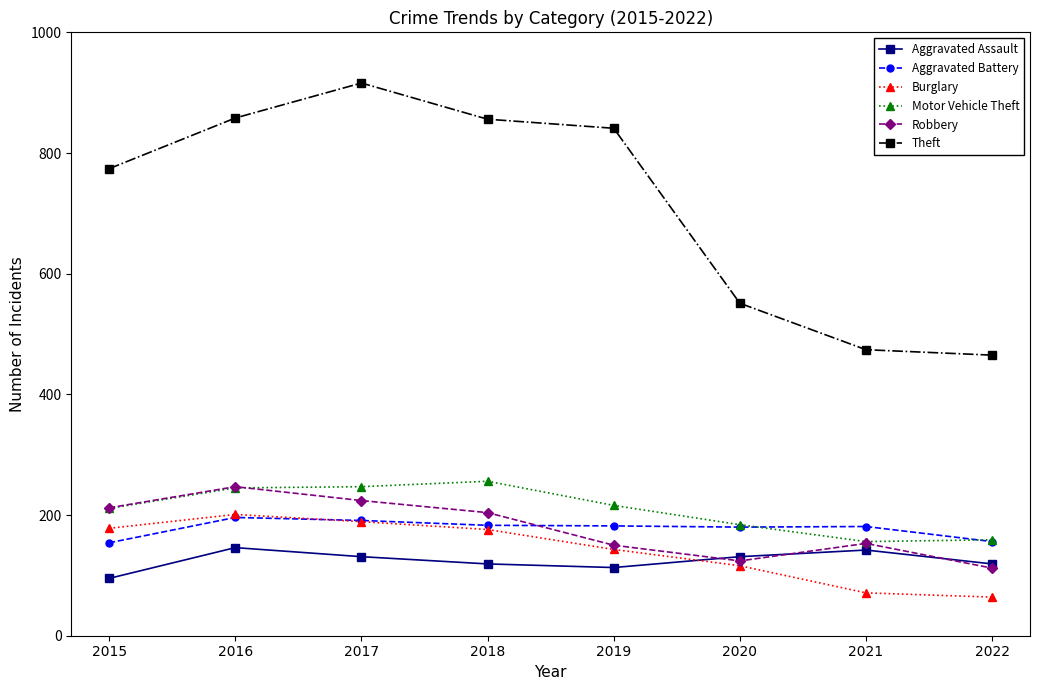

At which label does Motor Vehicle Theft reach its peak?

2018